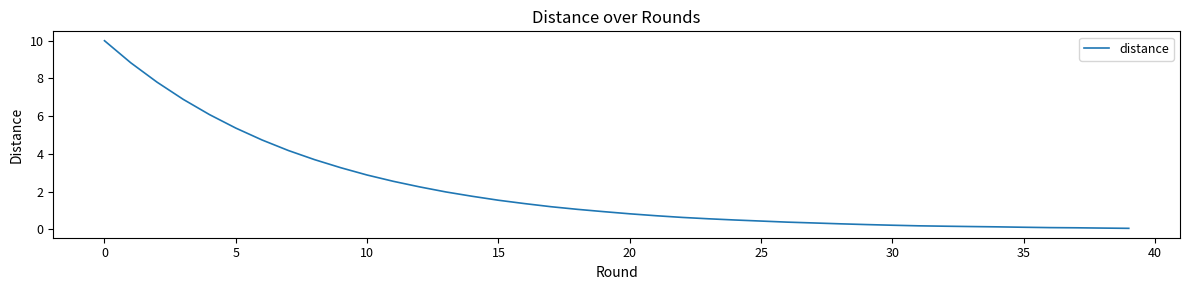

The value at 25 is 0.4. True or false?

True